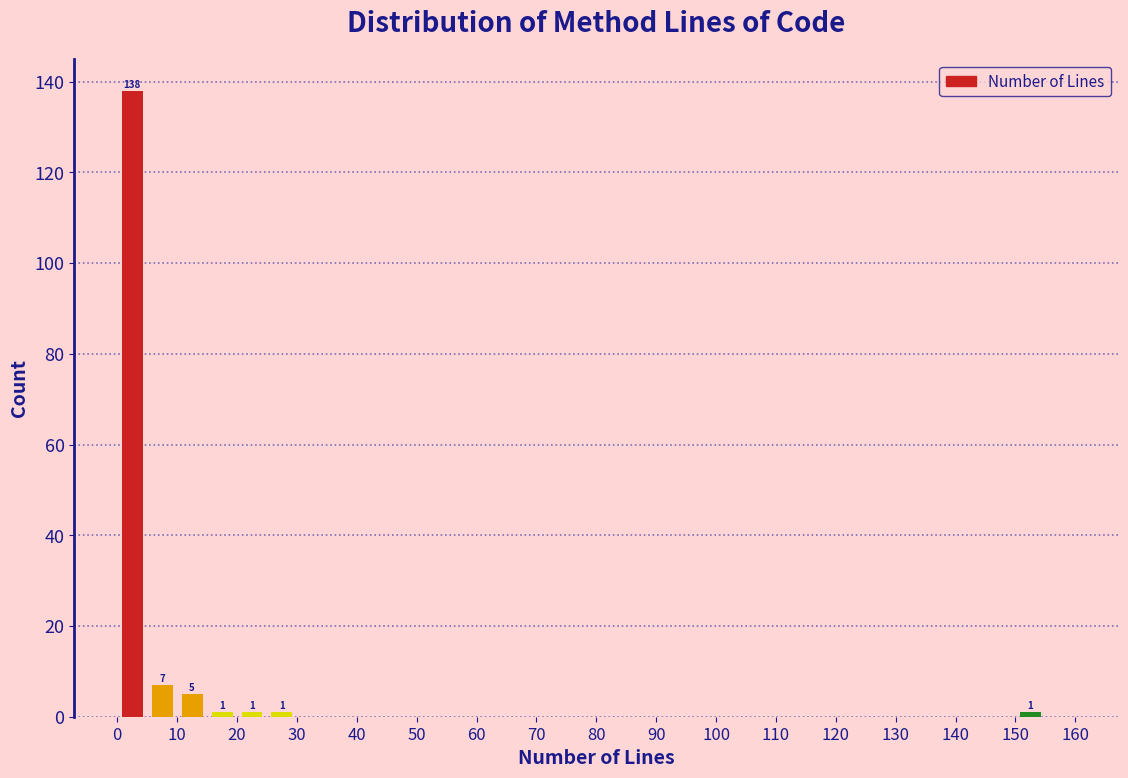

Over which range of the x-axis is the bar tallest?

0 to 5